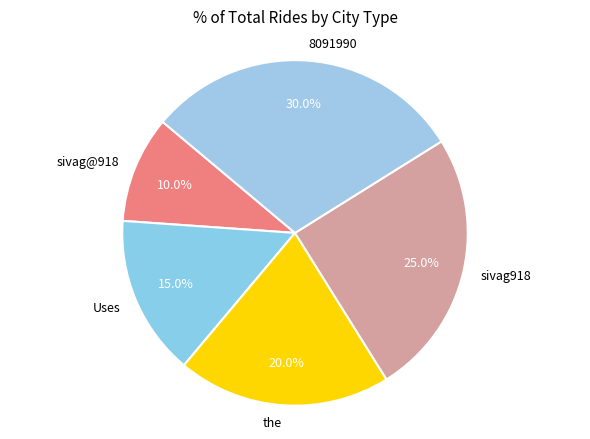

To the nearest percent, what is the average slice percentage?

20%